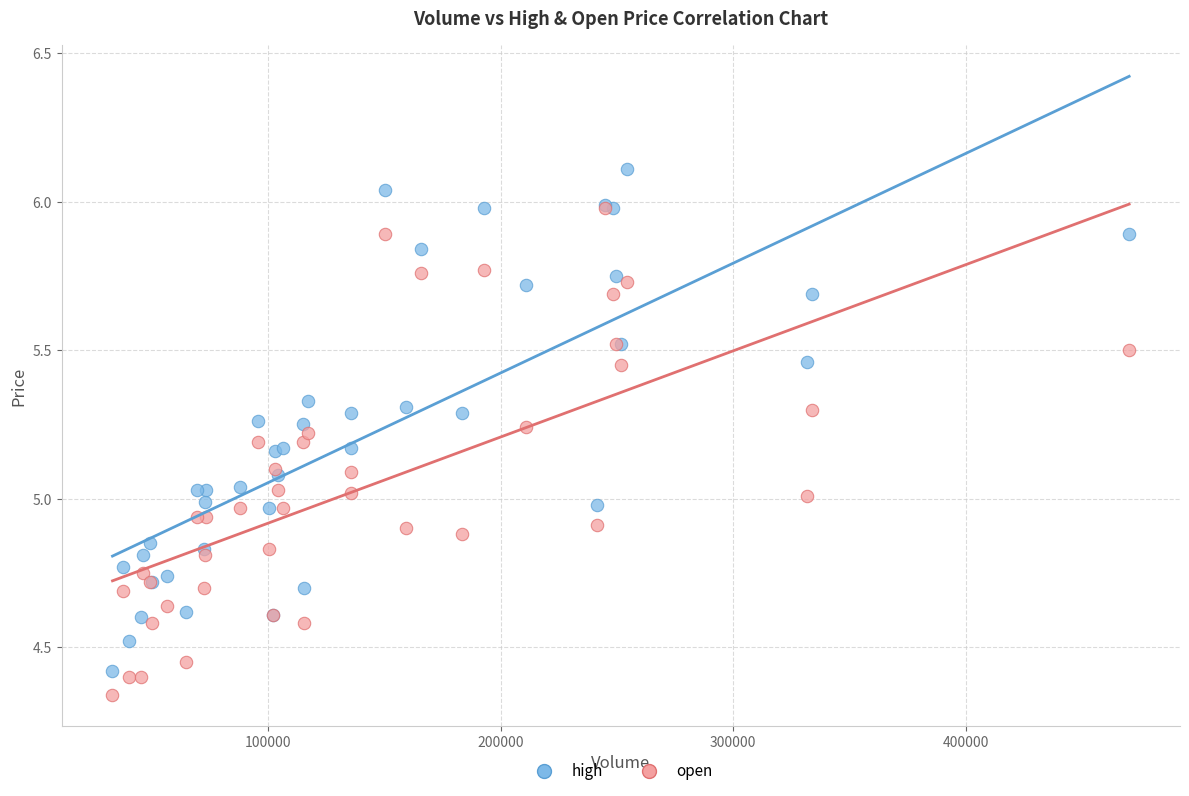

What are all the series names shown in the legend?

high, open